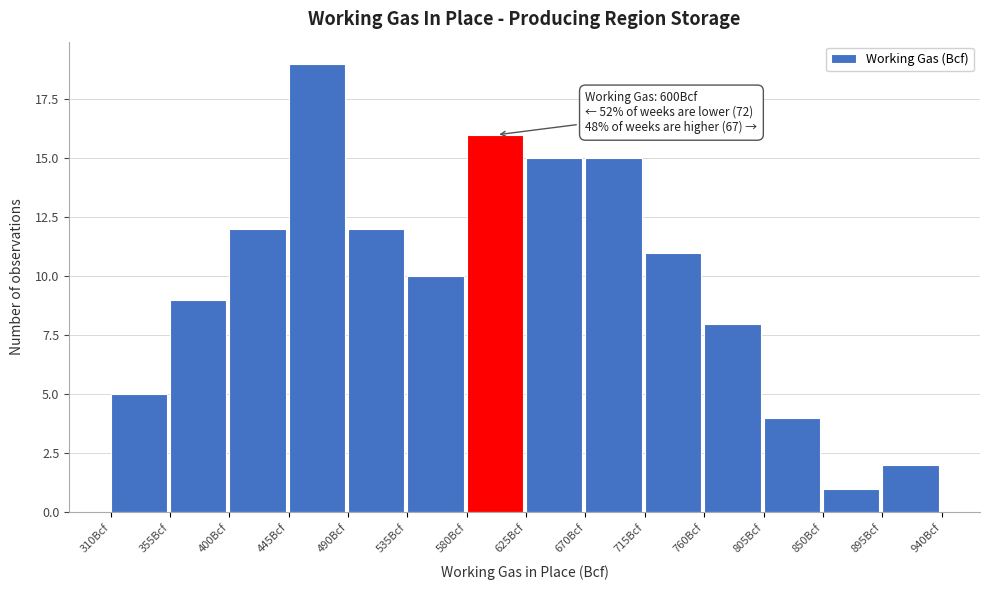

Which range on the x-axis has the tallest bar?

445 to 490